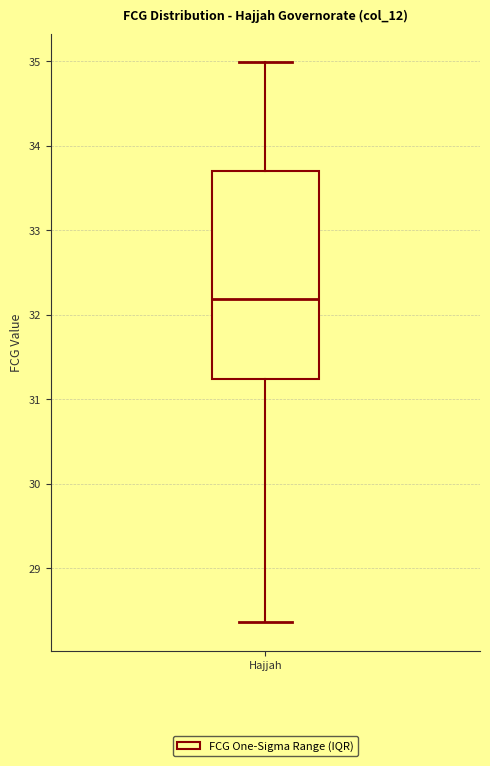

Where does the median line of the box for Hajjah sit on the y-axis? The values are not printed on the chart, so give them approximately, as read against the axis.

32.2